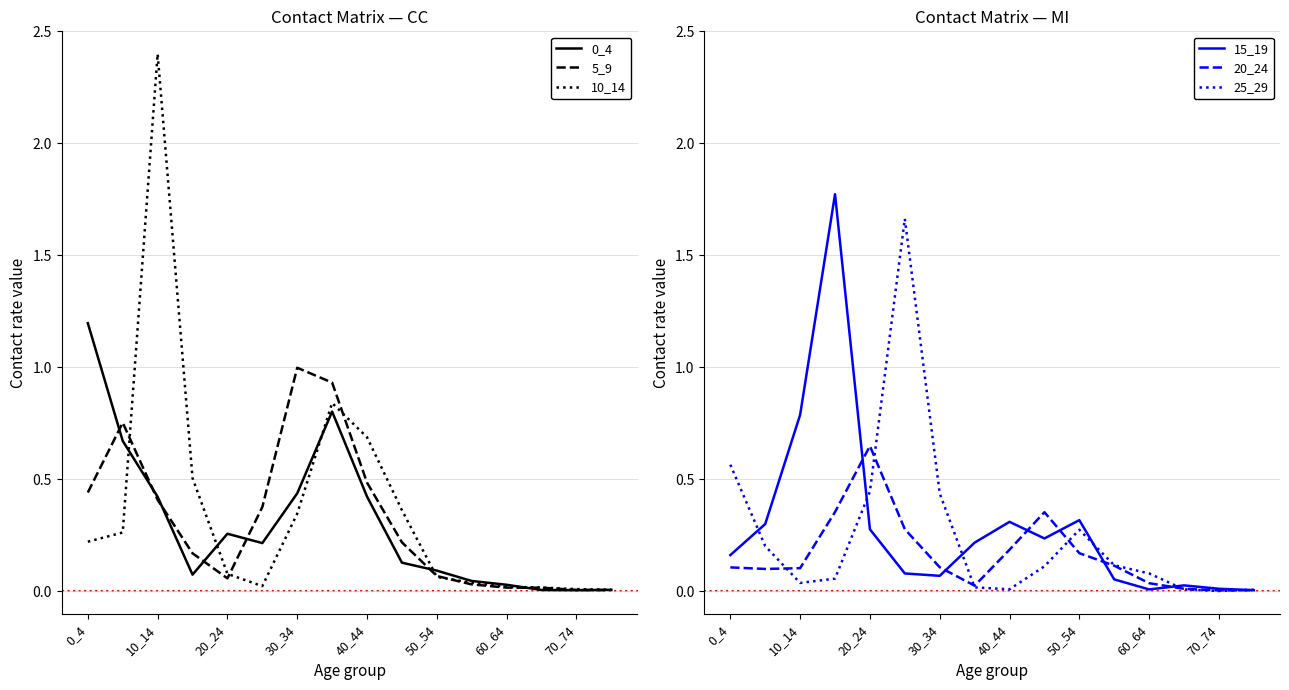

How many interior local peaks does the 15_19 series have?

4